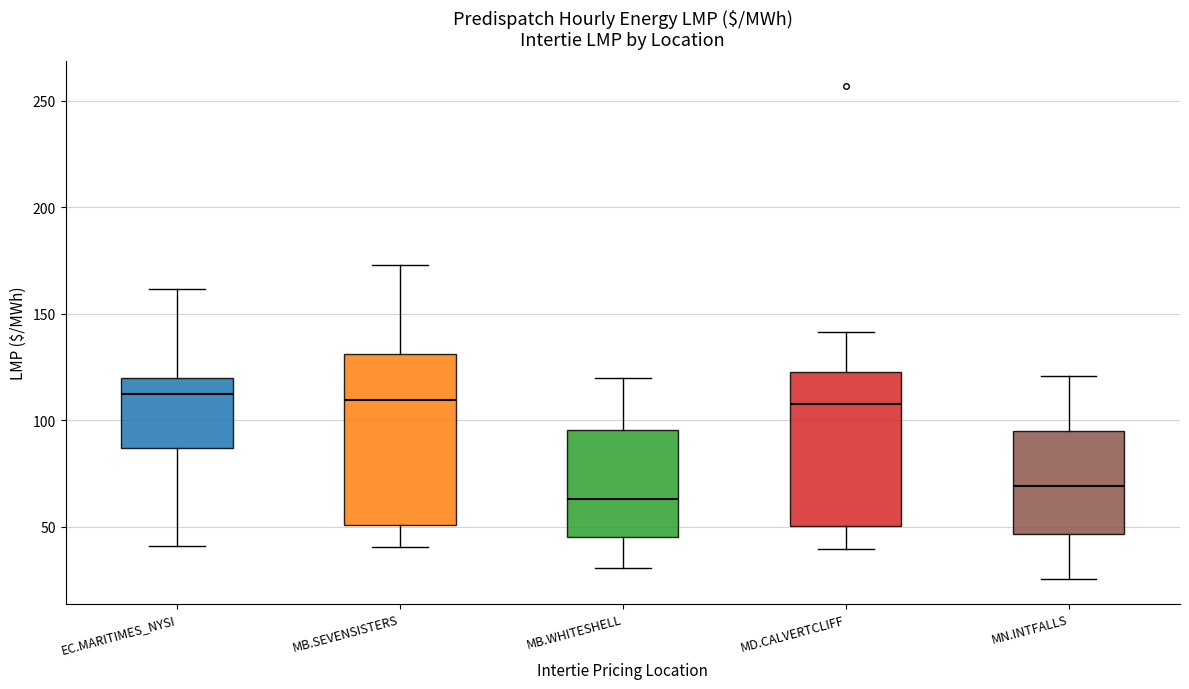

Reading left to right, transcribe this box plot: for each box, give where its median line is, the range the box spans, and where its two whiskers end, as read against the y-axis. The values are not printed on the chart, so give them approximately, as read against the axis.

EC.MARITIMES_NYSI: median 110, box 85 to 120, whiskers 40 to 160
MB.SEVENSISTERS: median 110, box 50 to 130, whiskers 40 to 175
MB.WHITESHELL: median 65, box 45 to 95, whiskers 30 to 120
MD.CALVERTCLIFF: median 110, box 50 to 125, whiskers 40 to 140
MN.INTFALLS: median 70, box 45 to 95, whiskers 25 to 120